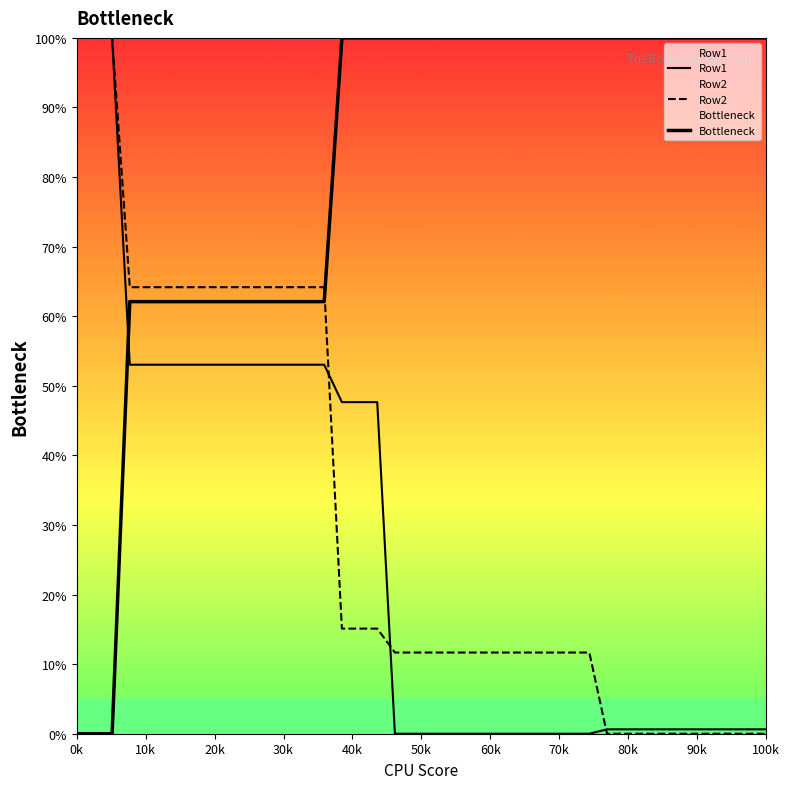

What is the difference between the second highest and minimum values in the Row2 series?

100.0